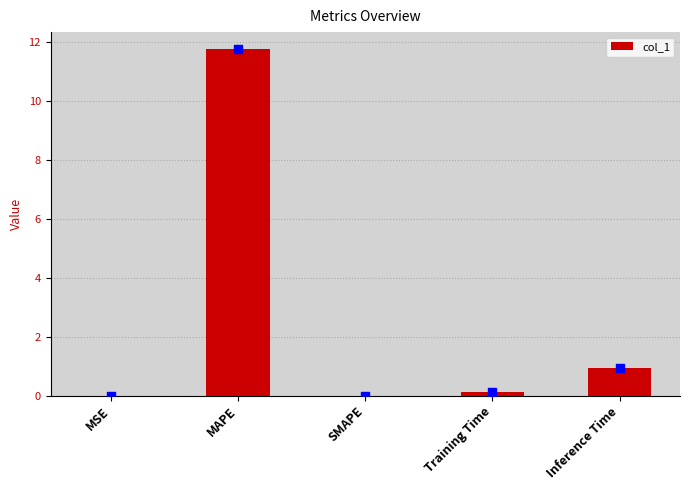

What is the change in value from SMAPE to Training Time?

+0.1